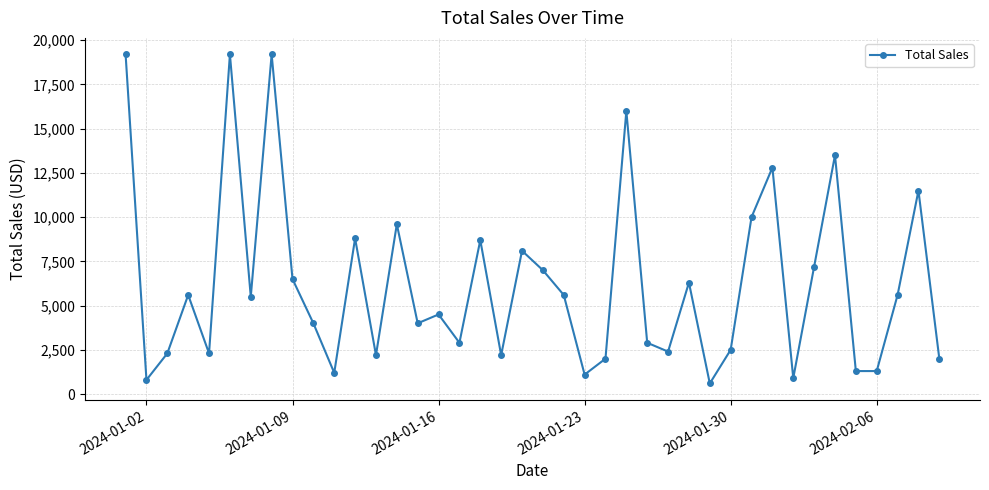

How many points are higher than both their immediate neighbors (excluding endpoints)?

13